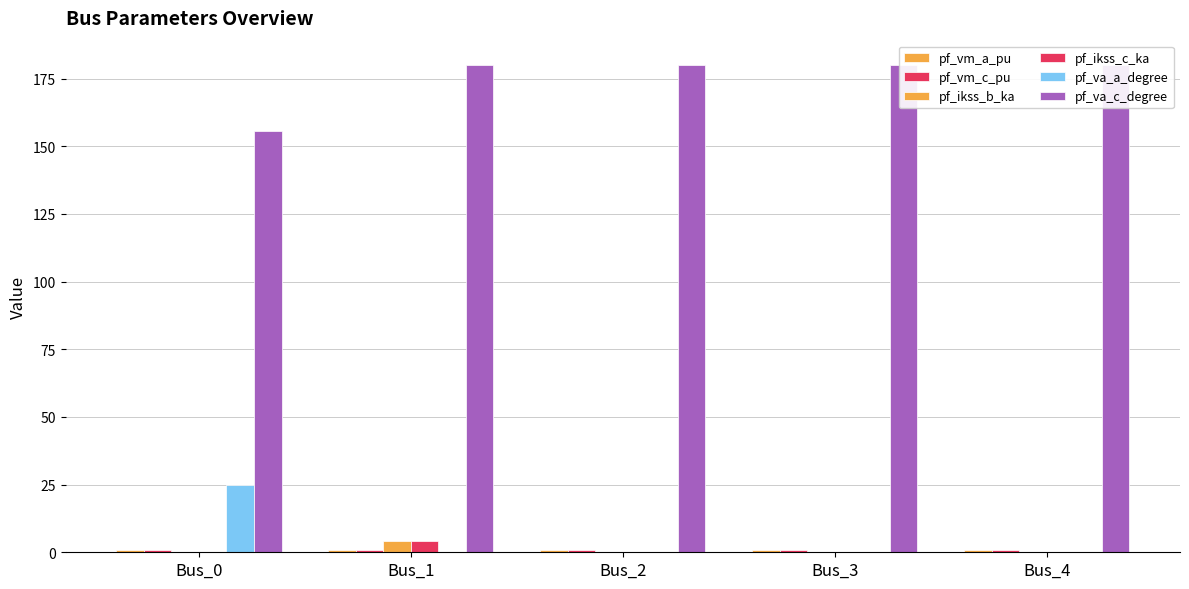

Which series changed the most between Bus_2 and Bus_4?

pf_va_a_degree